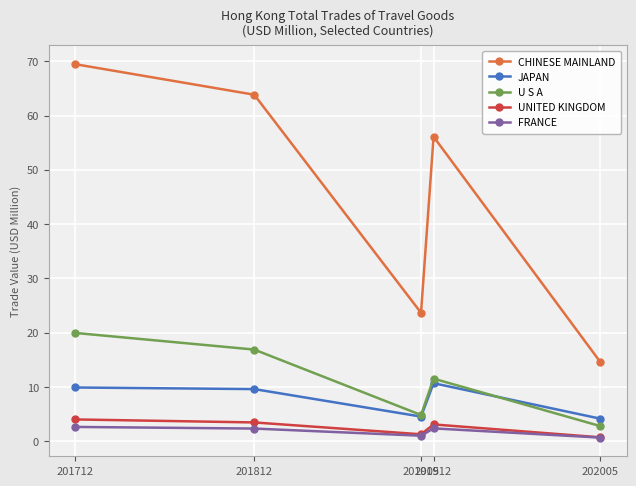

What is the greatest value displayed?

69.5